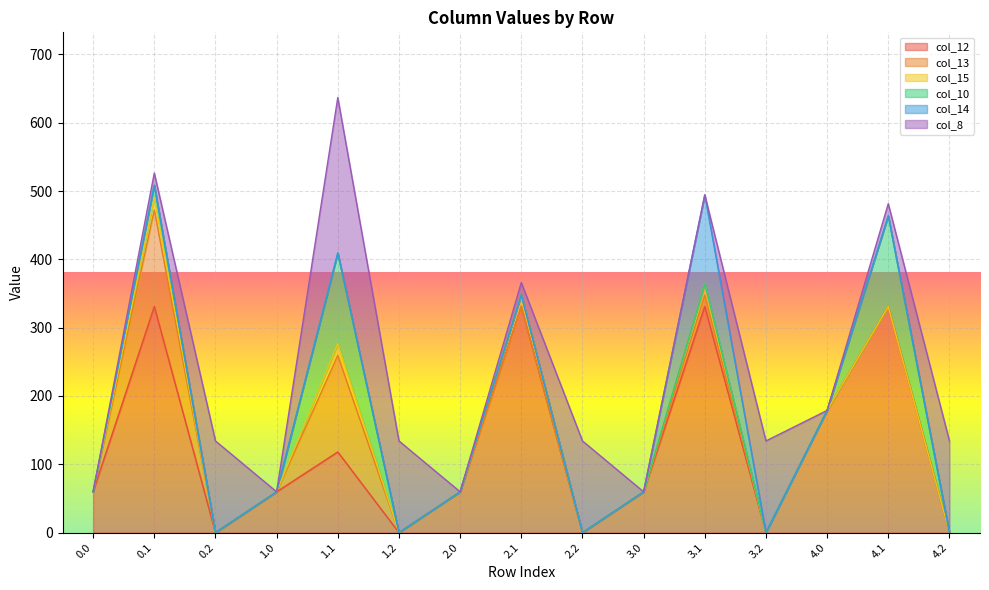

Is the value of col_10 at 3.1 greater than the value of col_15 at 0.0?

No